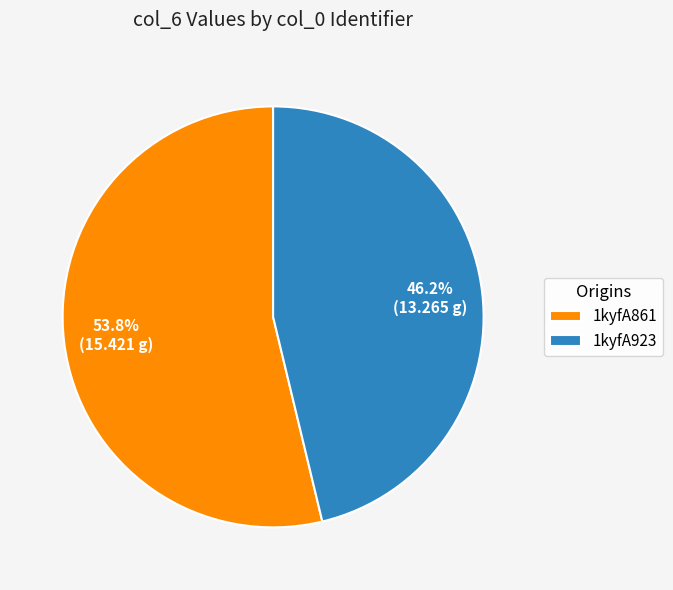

Which category has the smallest portion of the pie?

1kyfA923